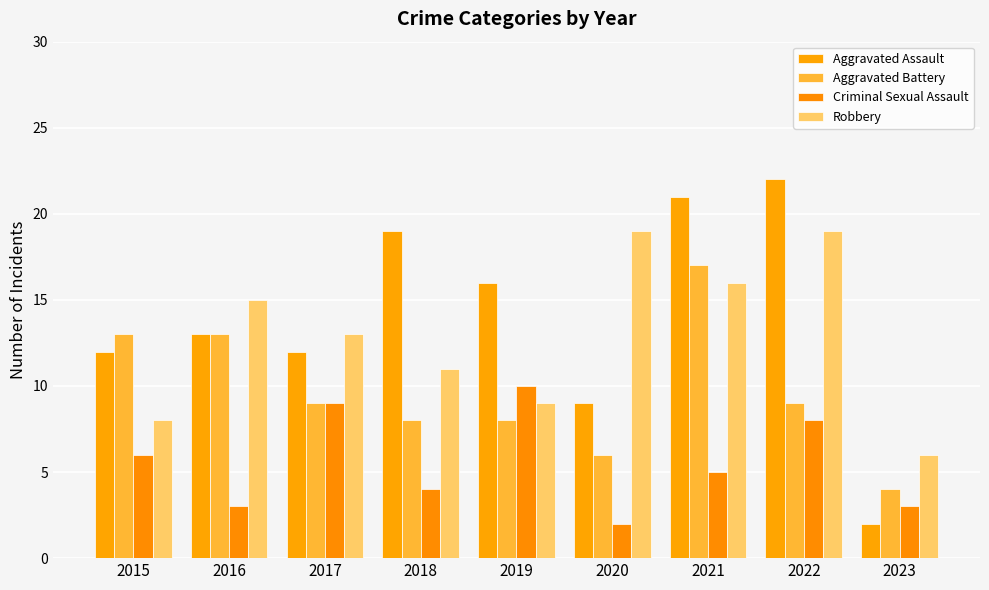

At which category is the sum across all series the highest?

2021